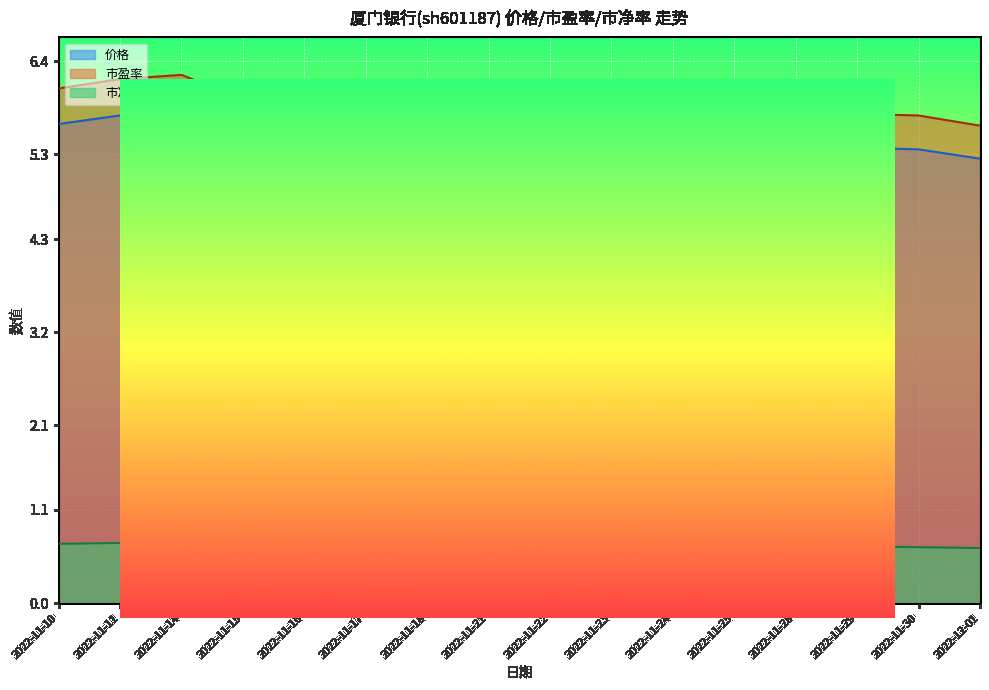

Where is the first local minimum for 价格?

2022-11-15